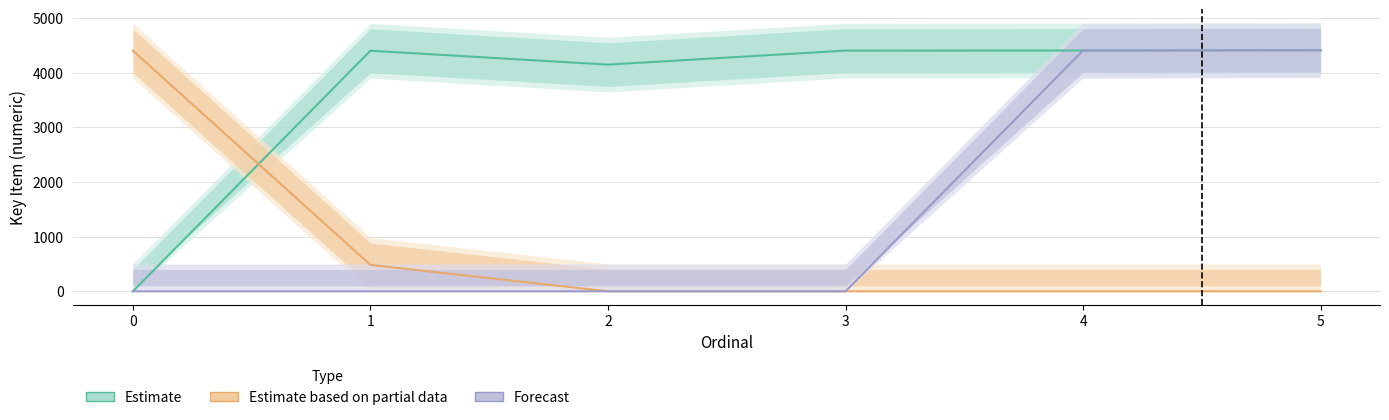

How many values in the Estimate series exceed 4401?

2